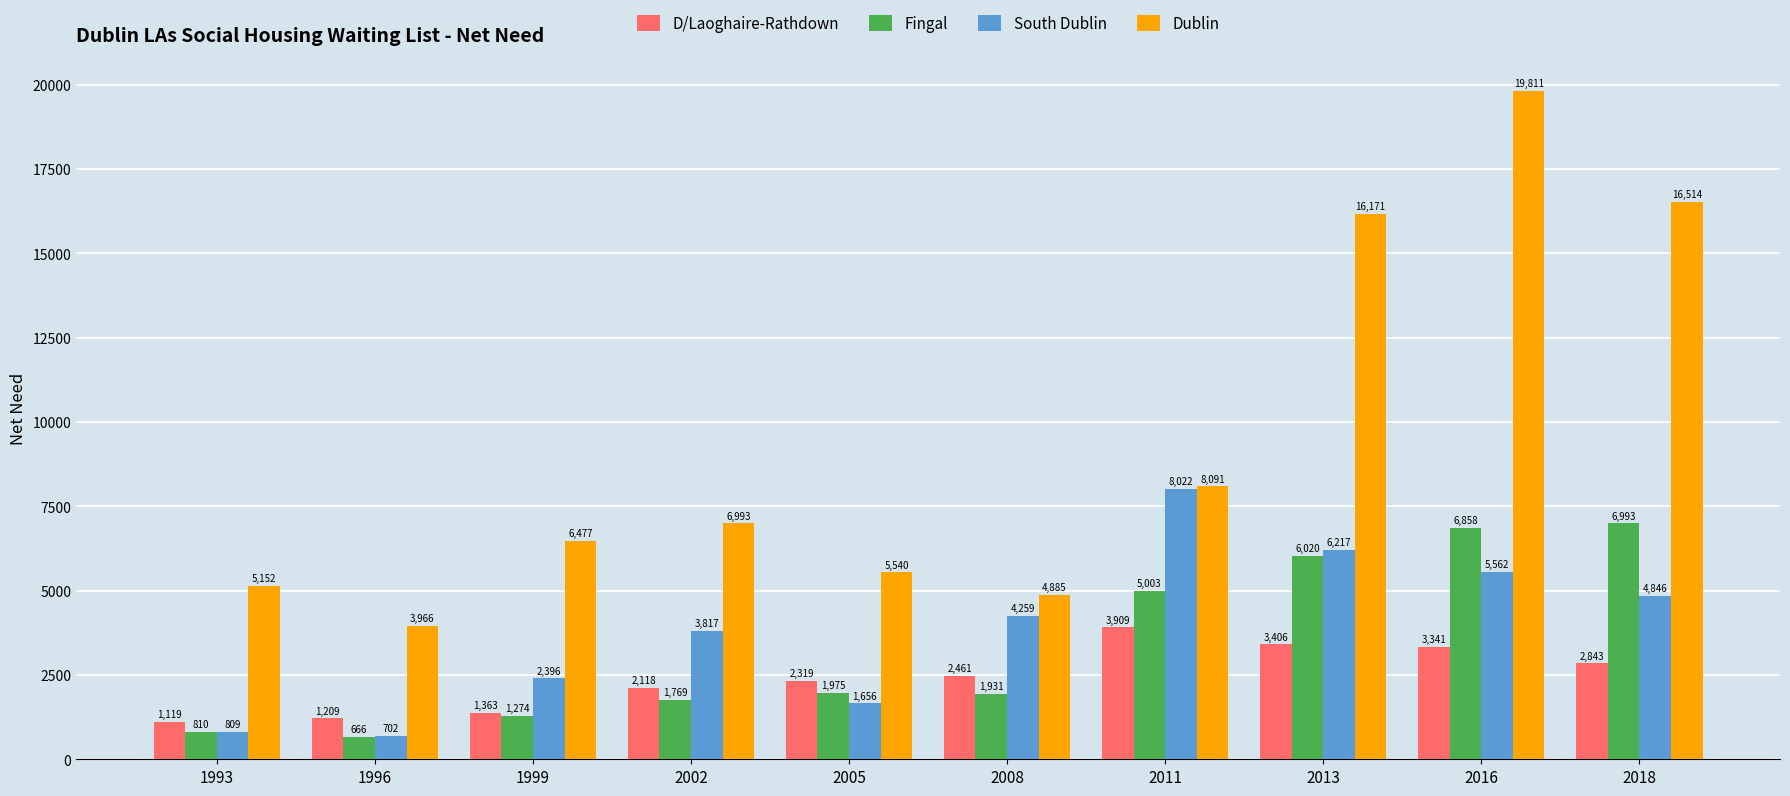

Reading left to right, extract all data points from this chart.

D/Laoghaire-Rathdown: 1993=1119	1996=1209	1999=1363	2002=2118	2005=2319	2008=2461	2011=3909	2013=3406	2016=3341	2018=2843
Fingal: 1993=810	1996=666	1999=1274	2002=1769	2005=1975	2008=1931	2011=5003	2013=6020	2016=6858	2018=6993
South Dublin: 1993=809	1996=702	1999=2396	2002=3817	2005=1656	2008=4259	2011=8022	2013=6217	2016=5562	2018=4846
Dublin: 1993=5152	1996=3966	1999=6477	2002=6993	2005=5540	2008=4885	2011=8091	2013=16171	2016=19811	2018=16514